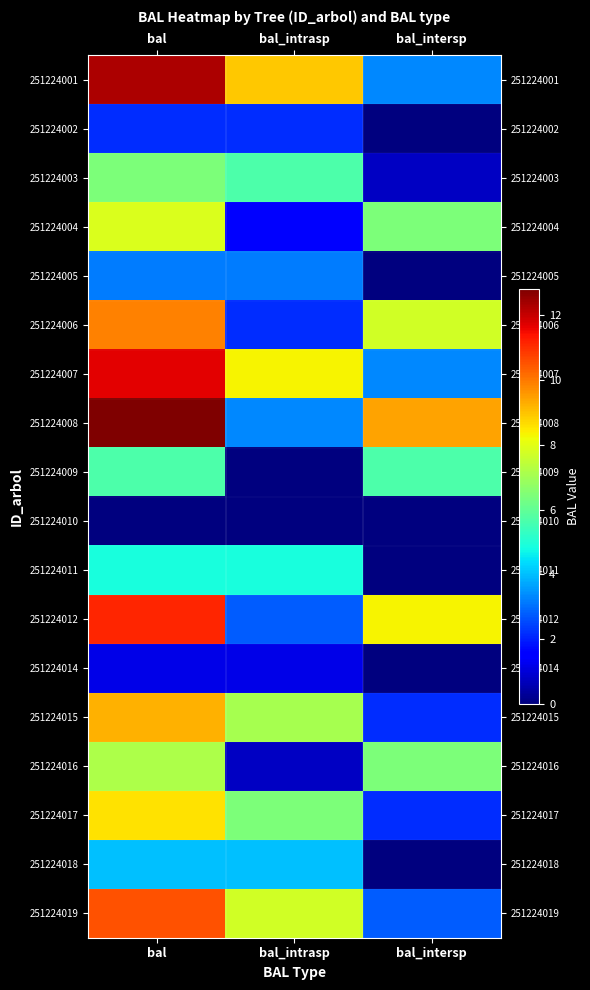

List the series in order of their peak value, lowest first.

251224010, 251224014, 251224002, 251224005, 251224018, 251224011, 251224009, 251224003, 251224016, 251224004, 251224017, 251224015, 251224006, 251224019, 251224012, 251224007, 251224001, 251224008